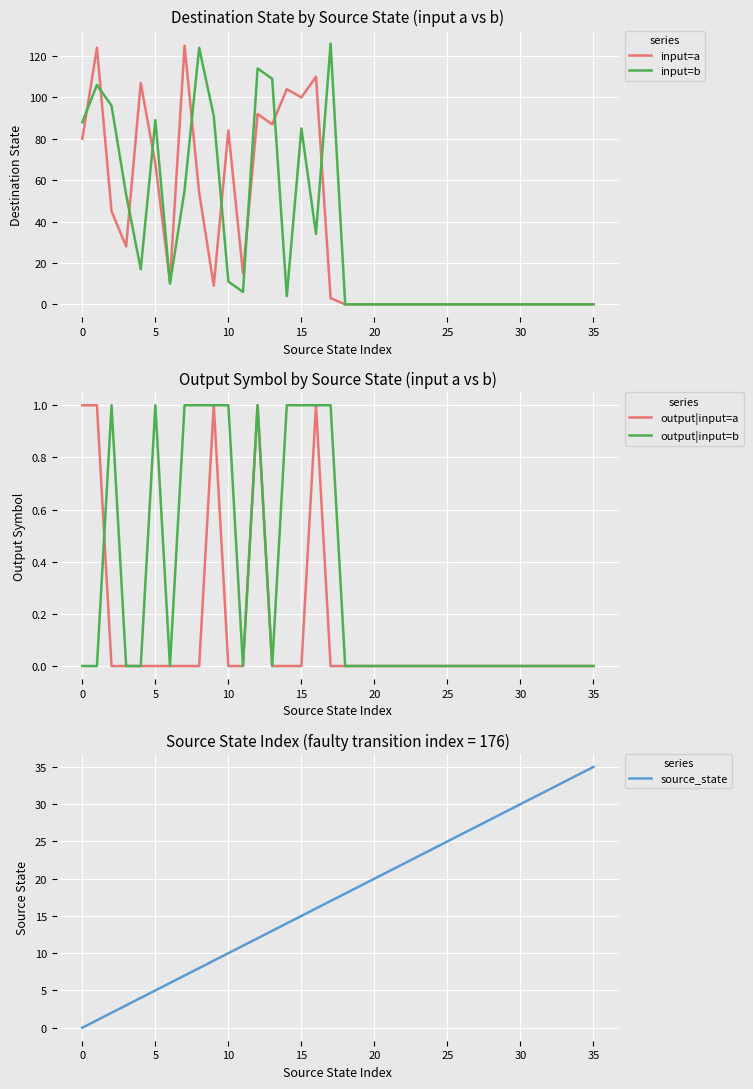

How many lines are shown in the chart?

5